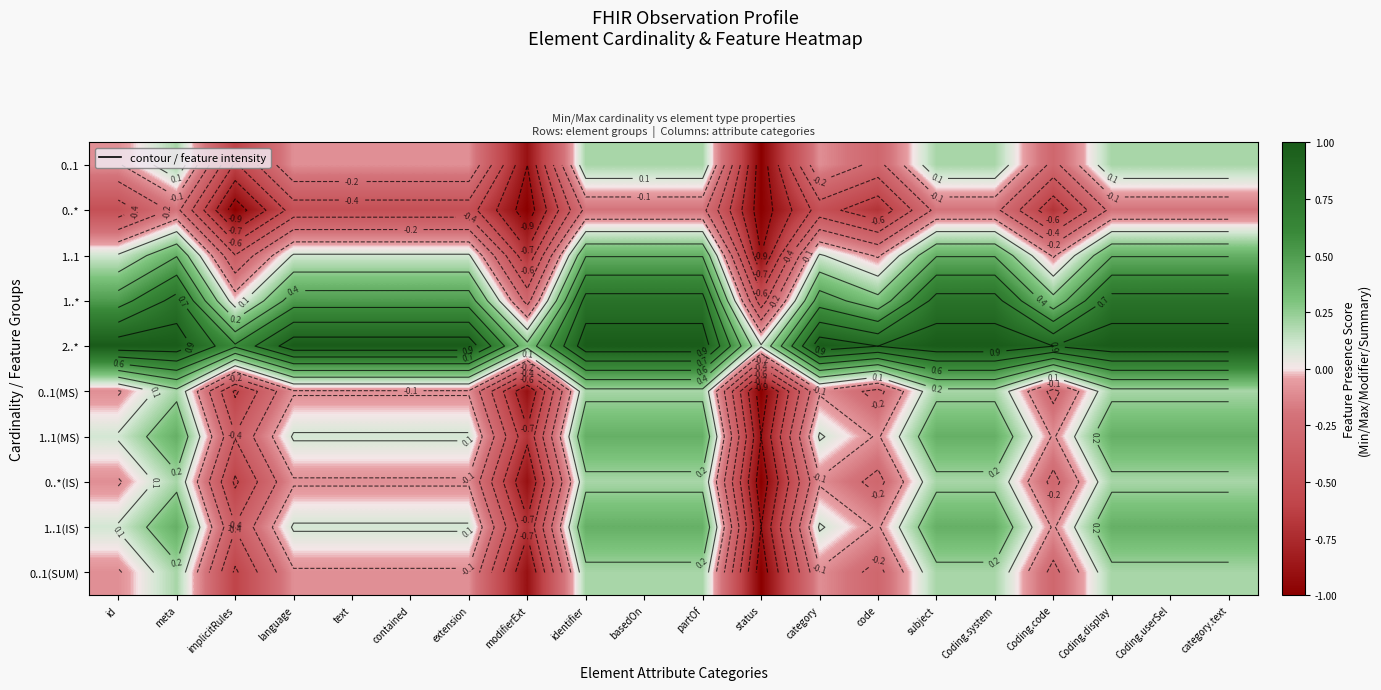

List the labels in order of 1..1(IS) value, smallest first.

status, modifierExt, implicitRules, code, Coding.code, id, language, text, contained, extension, category, meta, identifier, basedOn, partOf, subject, Coding.system, Coding.display, Coding.userSel, category.text